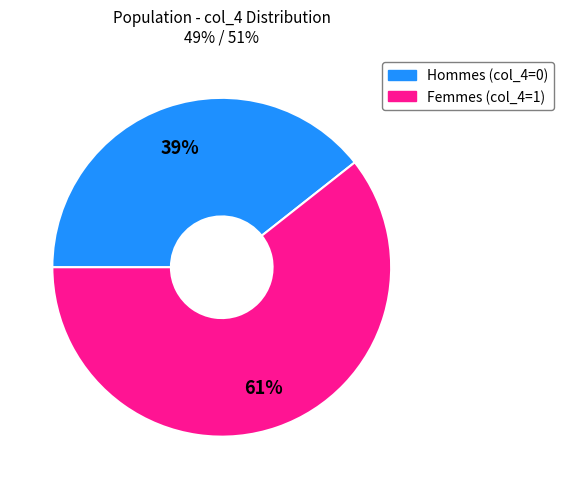

To the nearest percent, what is the average slice percentage?

50%